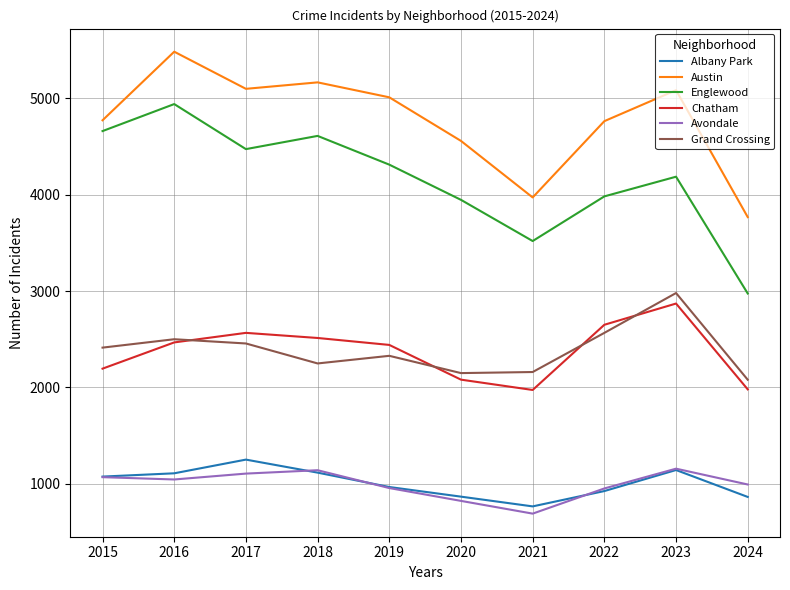

True or false: Englewood and Albany Park intersect in this chart.

False